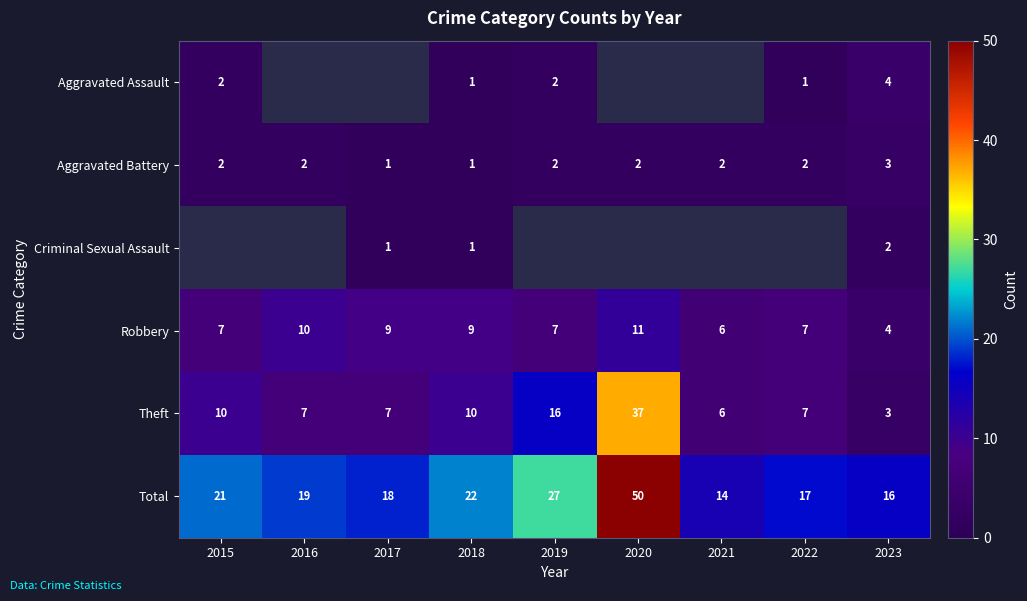

Is it true that Total equals 28.2 at 2015?

False